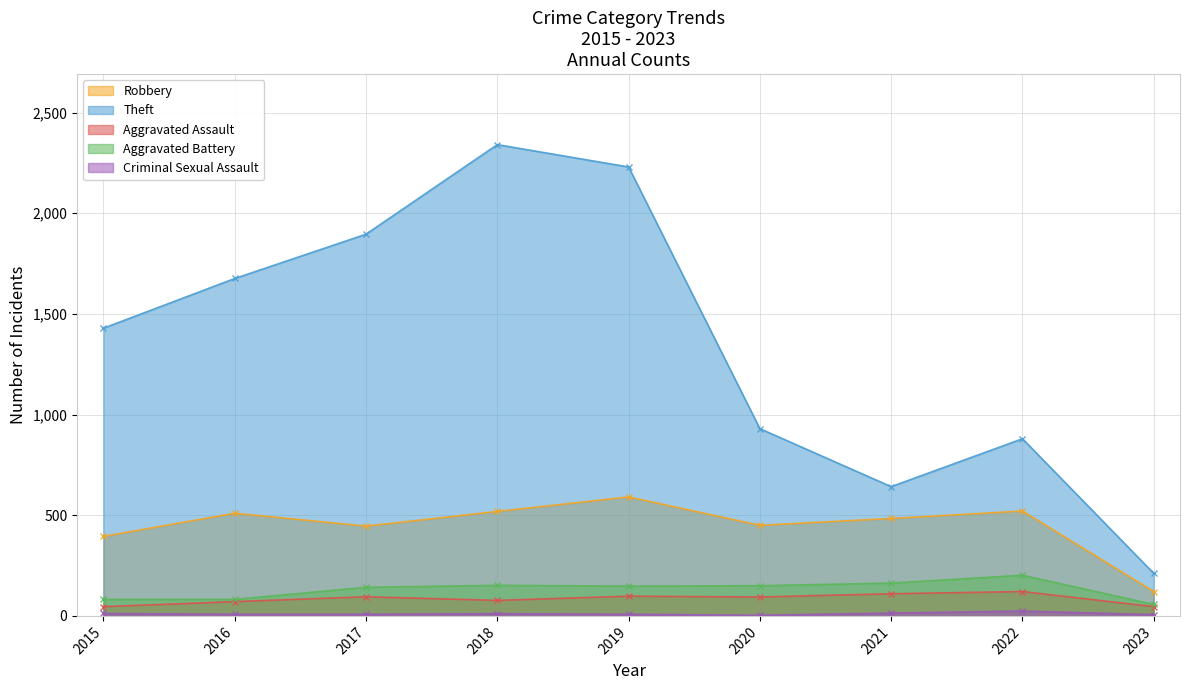

List the labels in order of Robbery value, smallest first.

2023, 2015, 2017, 2020, 2021, 2016, 2018, 2022, 2019